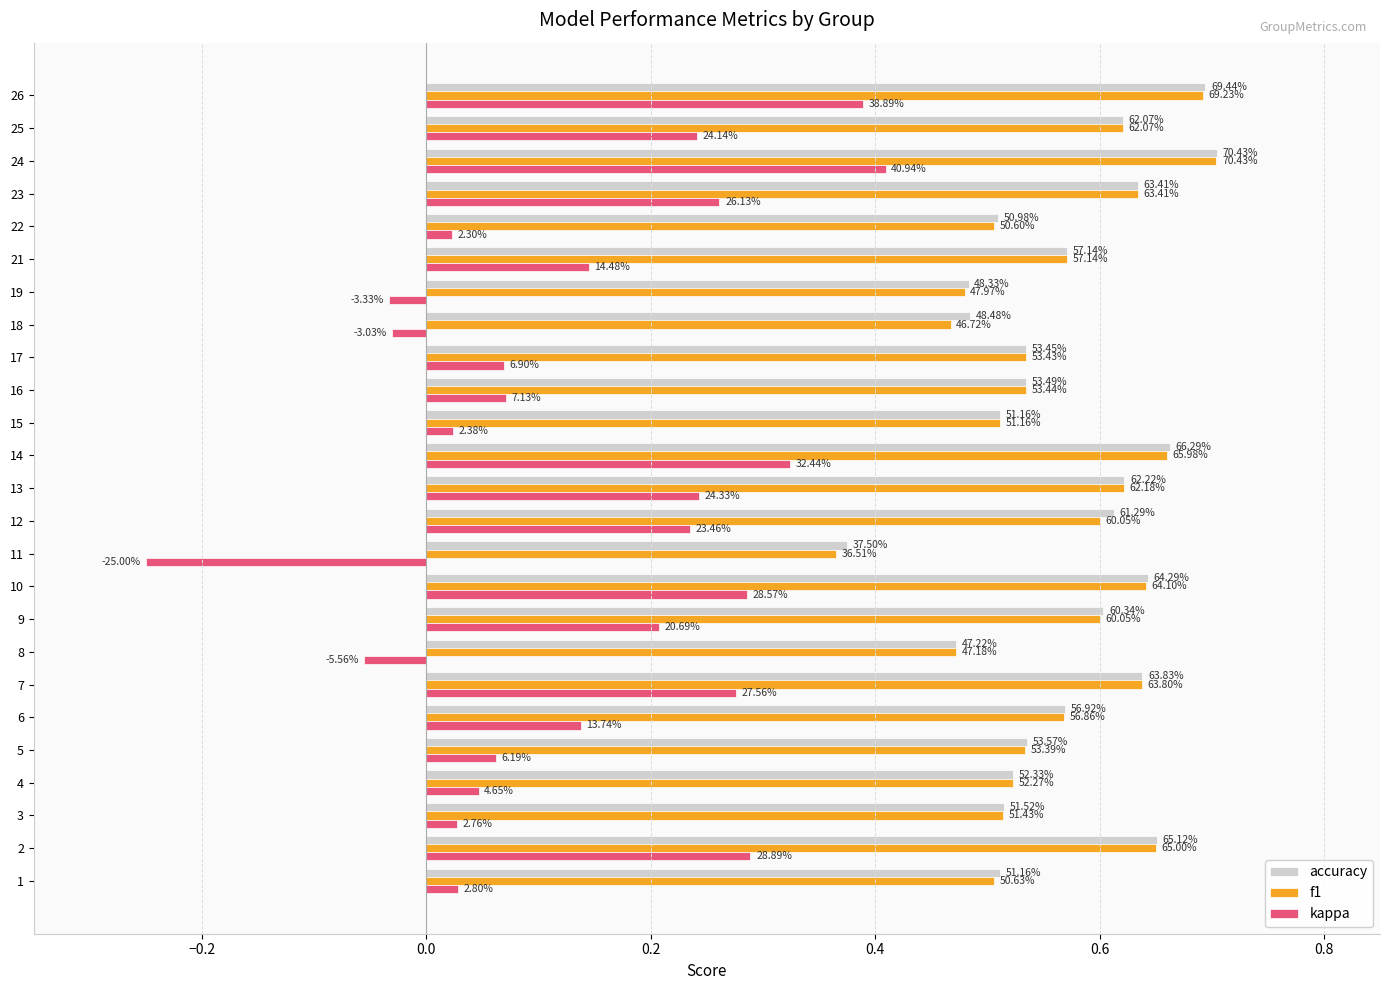

Which series has the largest total across all categories?

accuracy